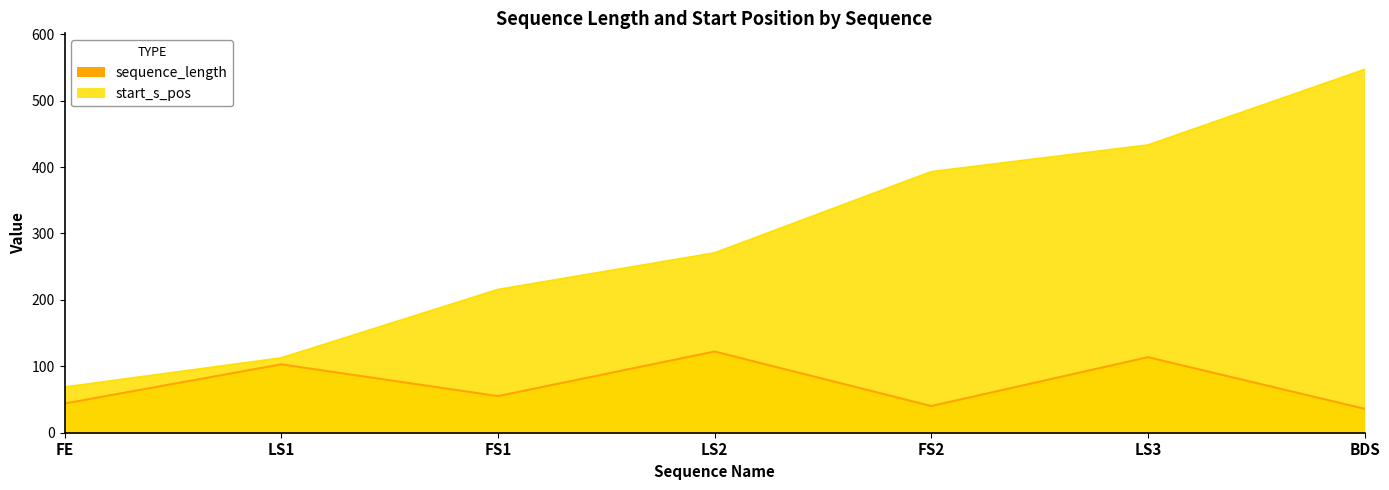

Which series has the widest spread of values?

start_s_pos